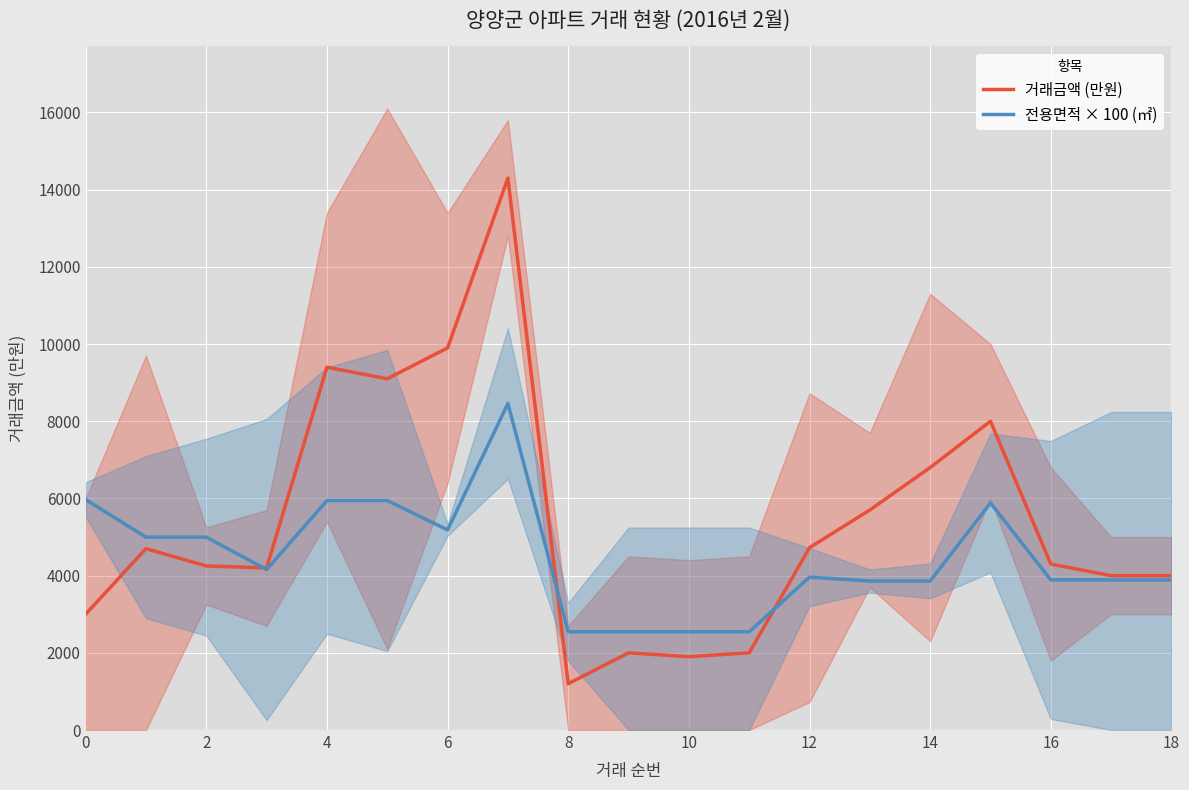

Is the value of 거래금액 (만원) at 2 greater than the value of 전용면적 × 100 (㎡) at 4?

No